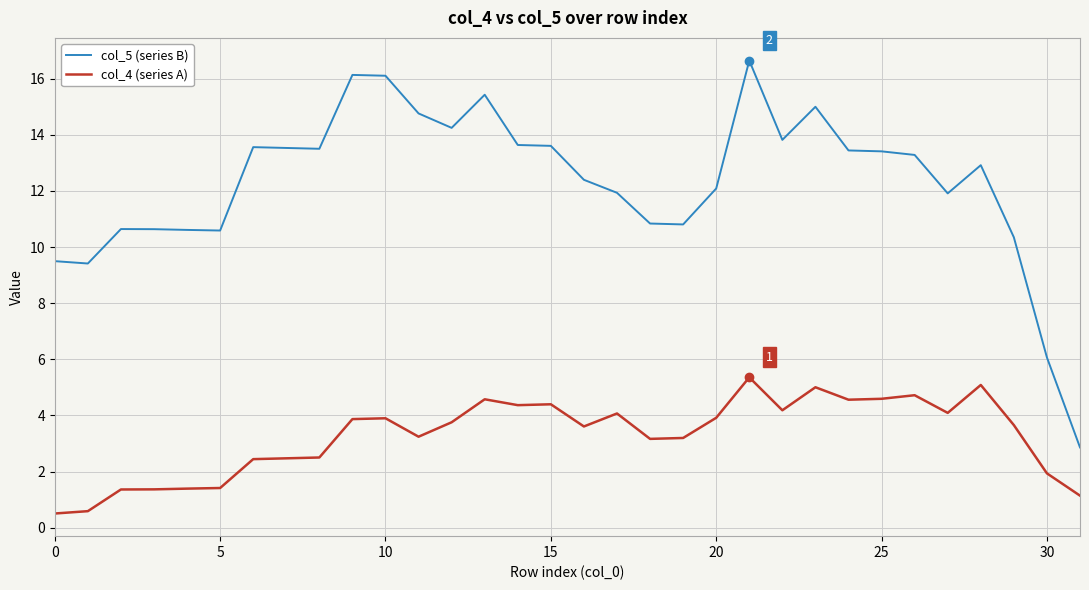

What is the minimum value for col_5 (series B)?

2.9